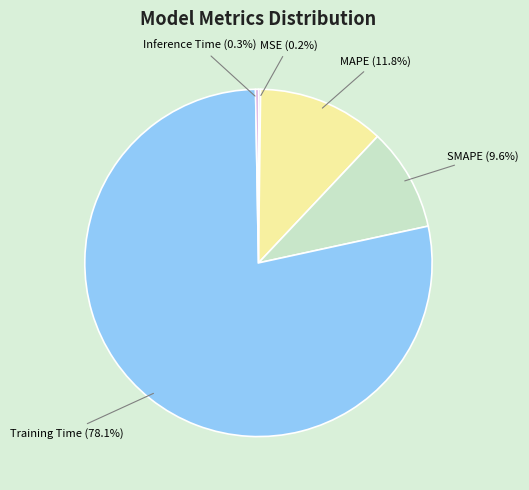

Does any single category account for the majority?

Yes